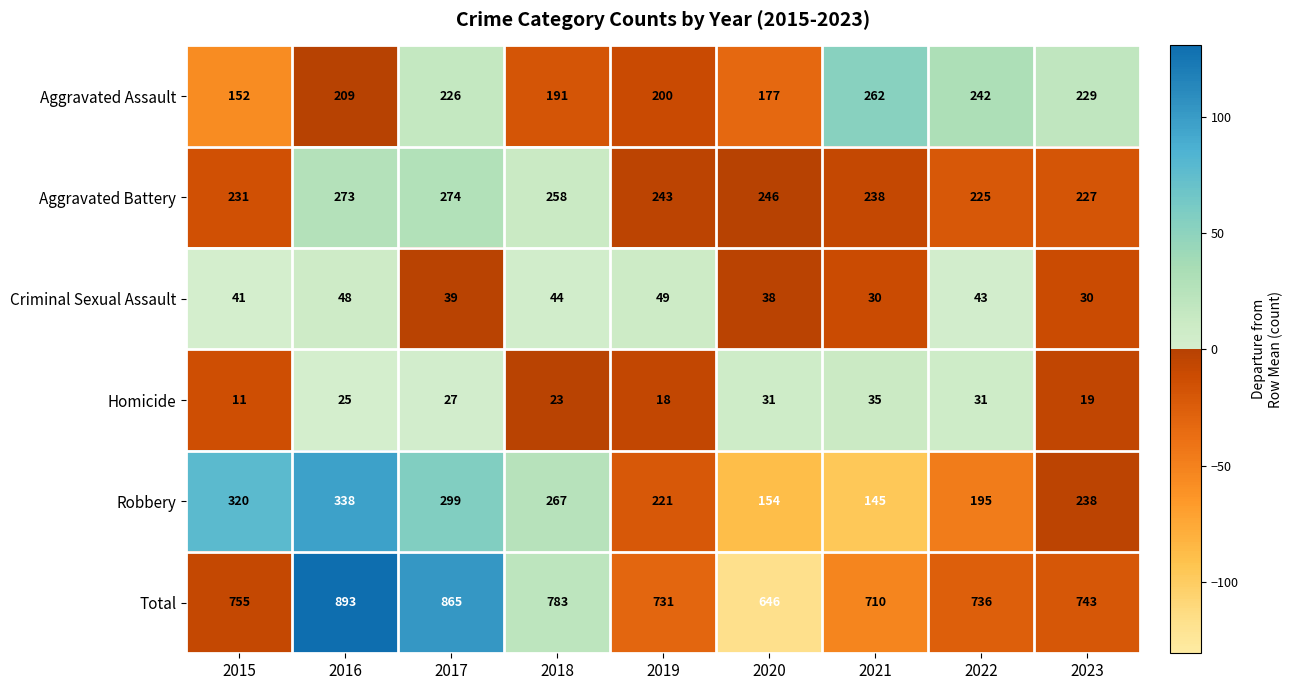

What is the total value across all series at 2017?

1730